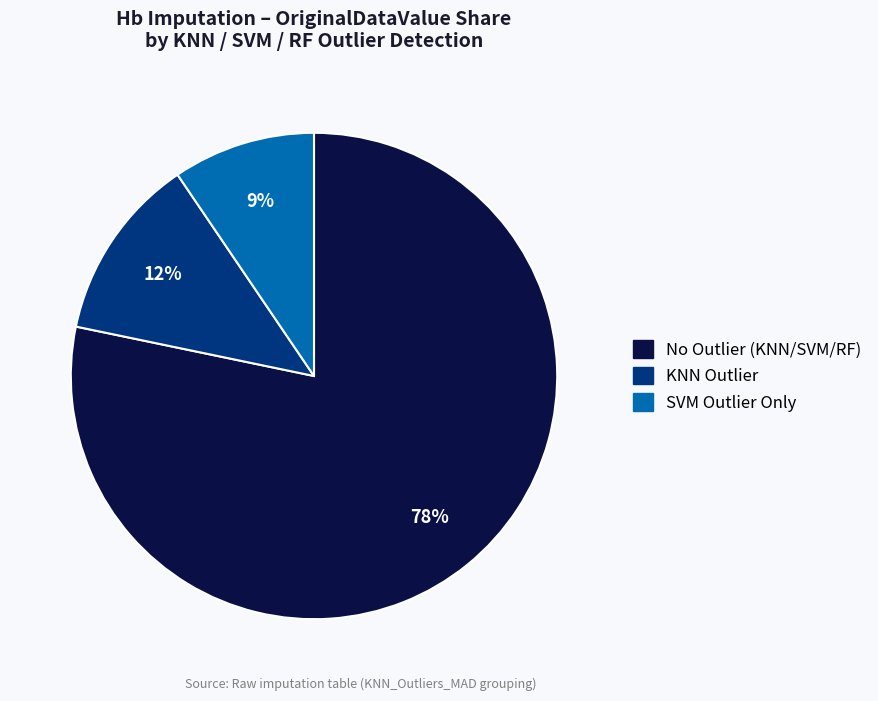

Is there a majority slice in this chart?

Yes